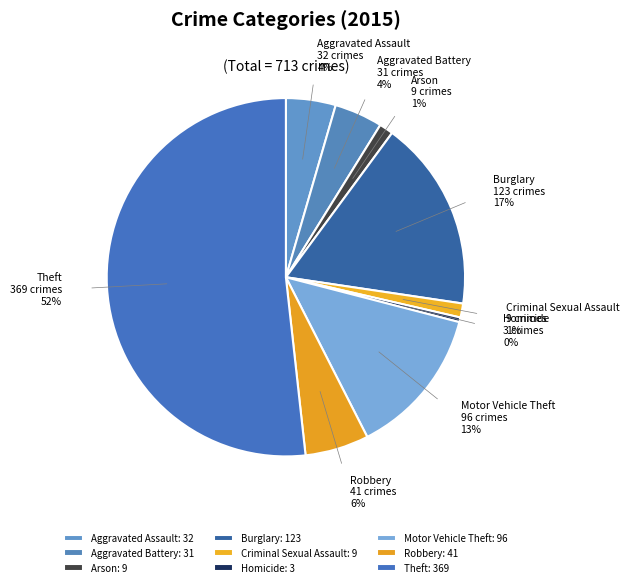

Do Motor Vehicle Theft and Theft together represent more than half of the pie?

Yes